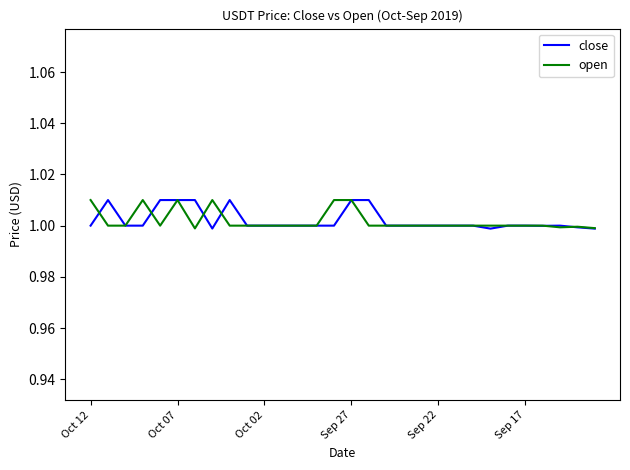

Does the chart display data point markers on the line(s)?

No